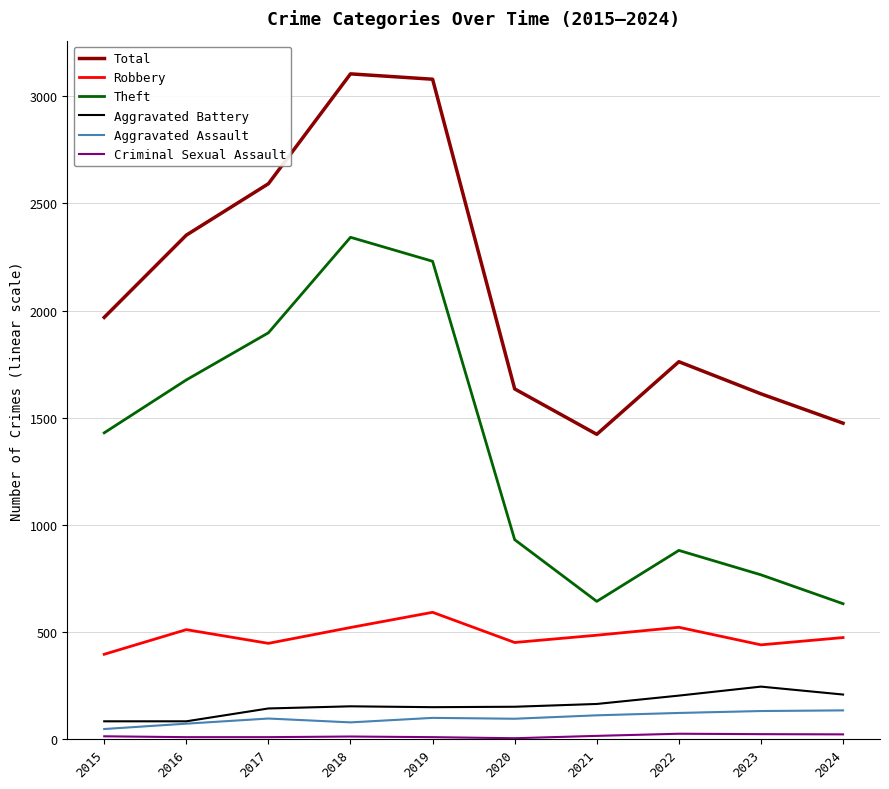

True or false: Aggravated Assault and Total intersect in this chart.

False